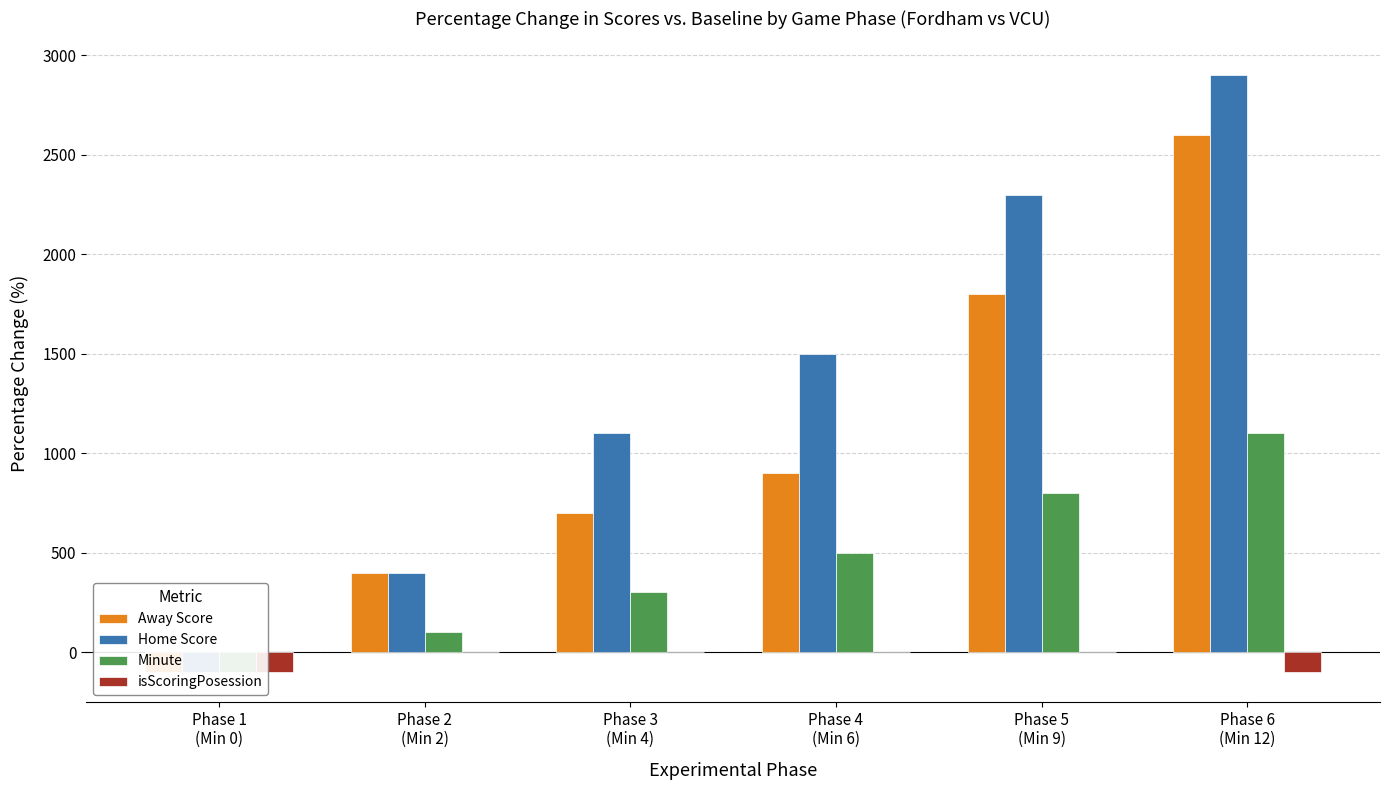

Count the number of data series in this chart.

4